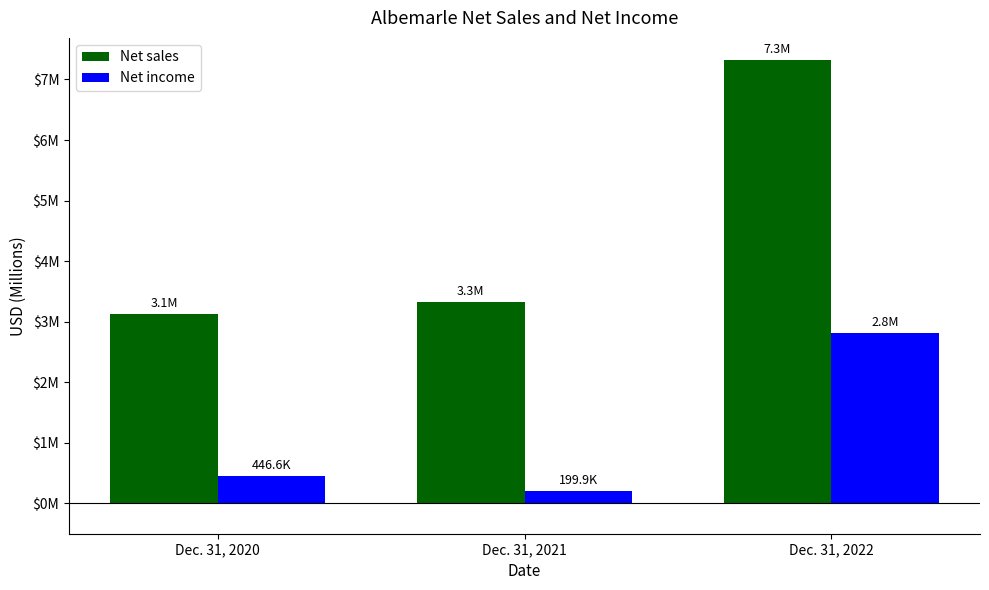

Which label corresponds to the smallest value in the chart?

Dec. 31, 2021